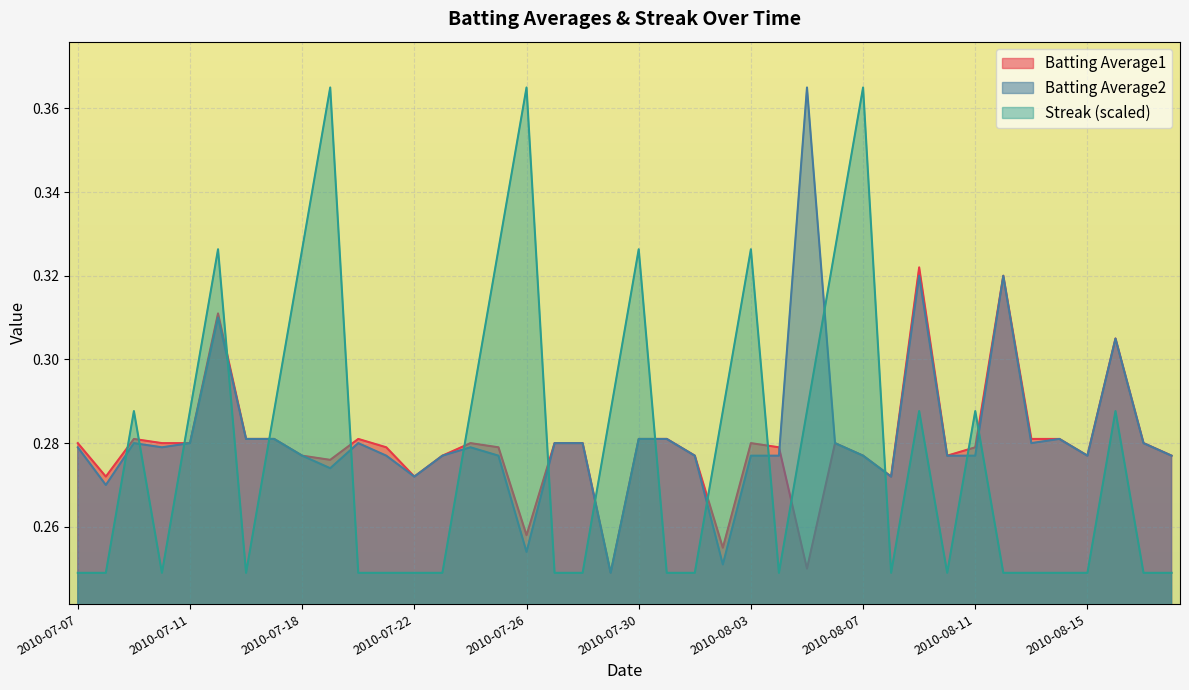

Which series has the largest range (max minus min)?

Batting Average2